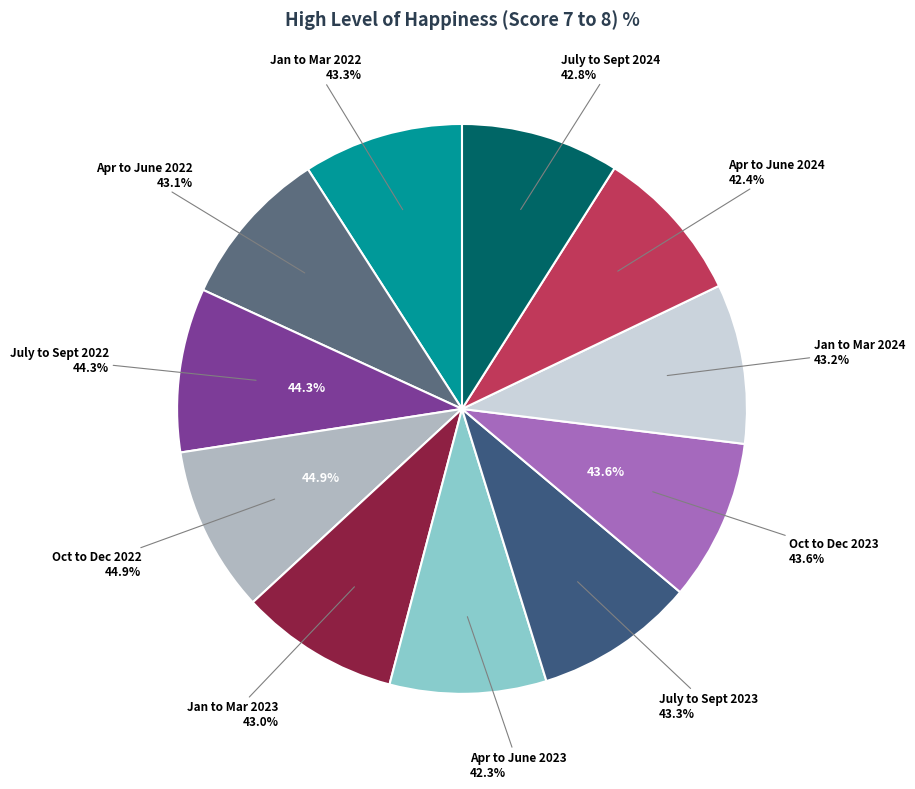

True or false: July to Sept 2023 accounts for 18% of the total.

False